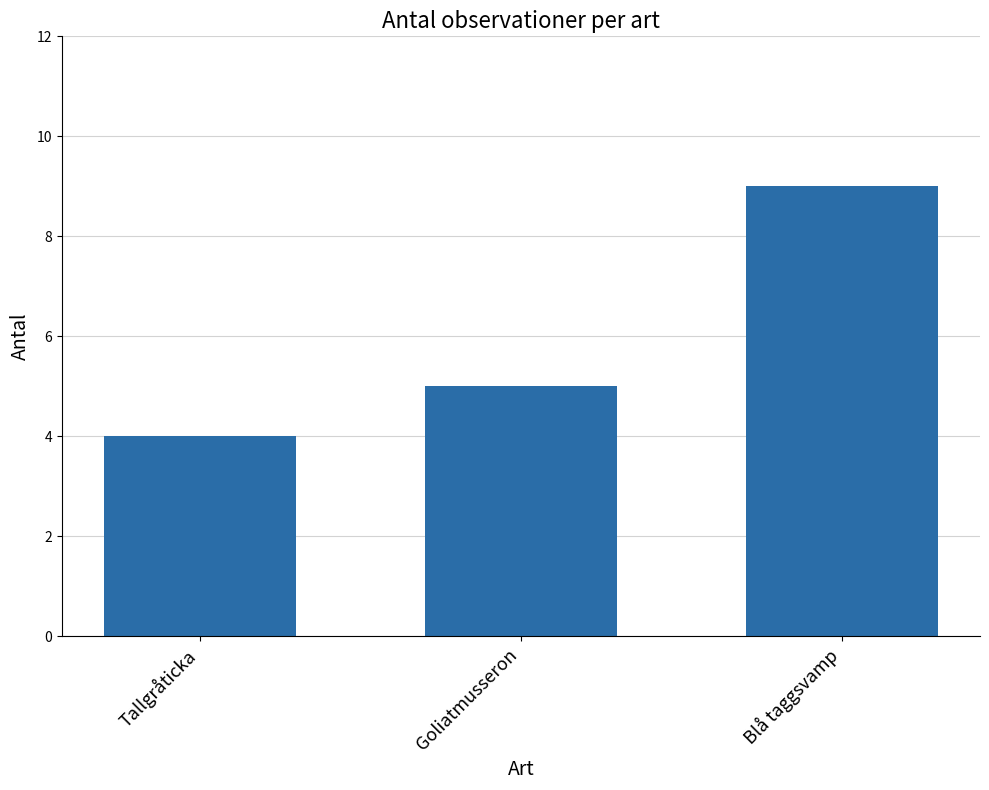

Count the values in the range 4 to 9.

3